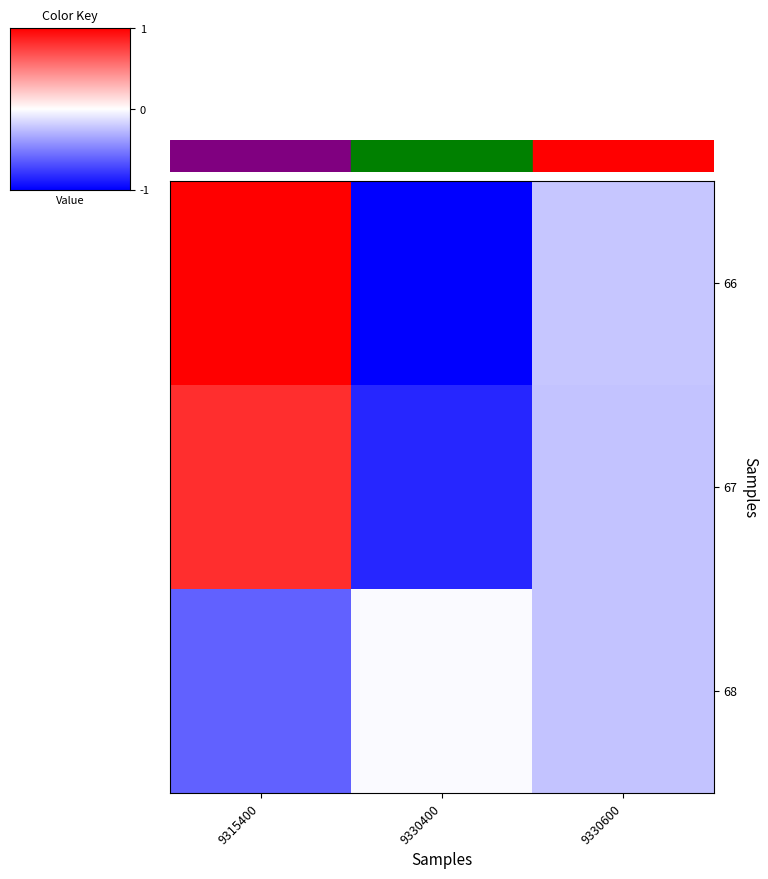

Which series has the largest range (max minus min)?

66